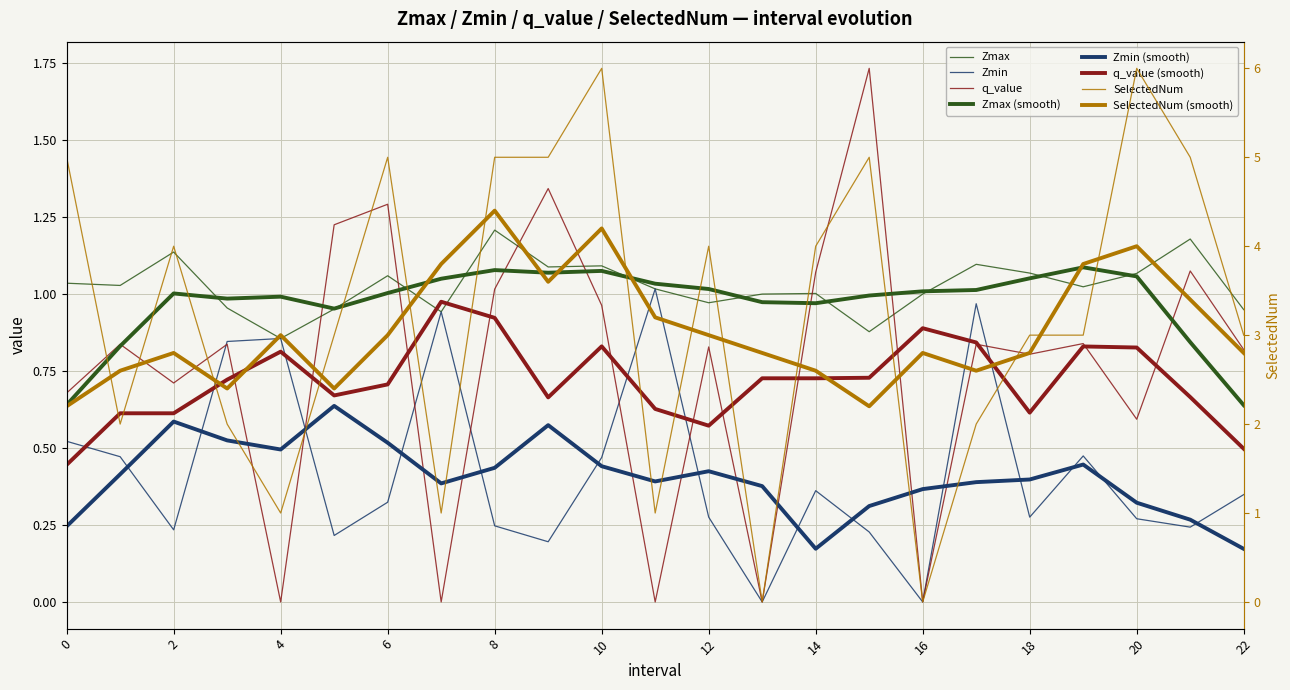

True or false: SelectedNum has more than 0 interior local peaks.

True